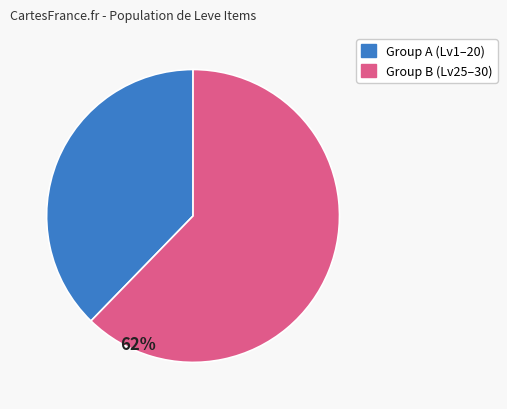

Is there a majority slice in this chart?

Yes